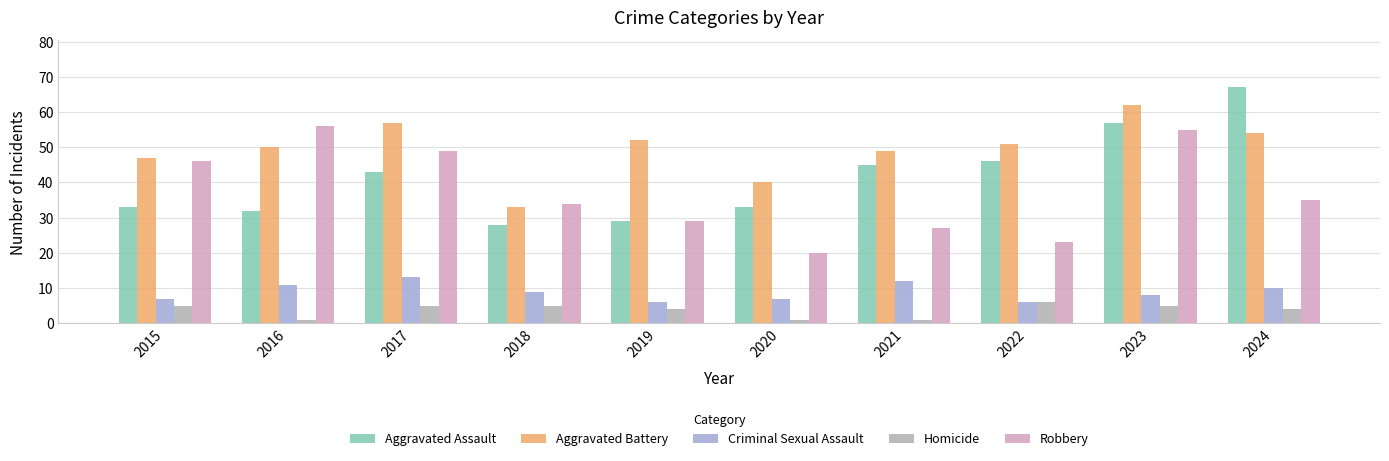

List the series in order of their peak value, highest first.

Aggravated Assault, Aggravated Battery, Robbery, Criminal Sexual Assault, Homicide